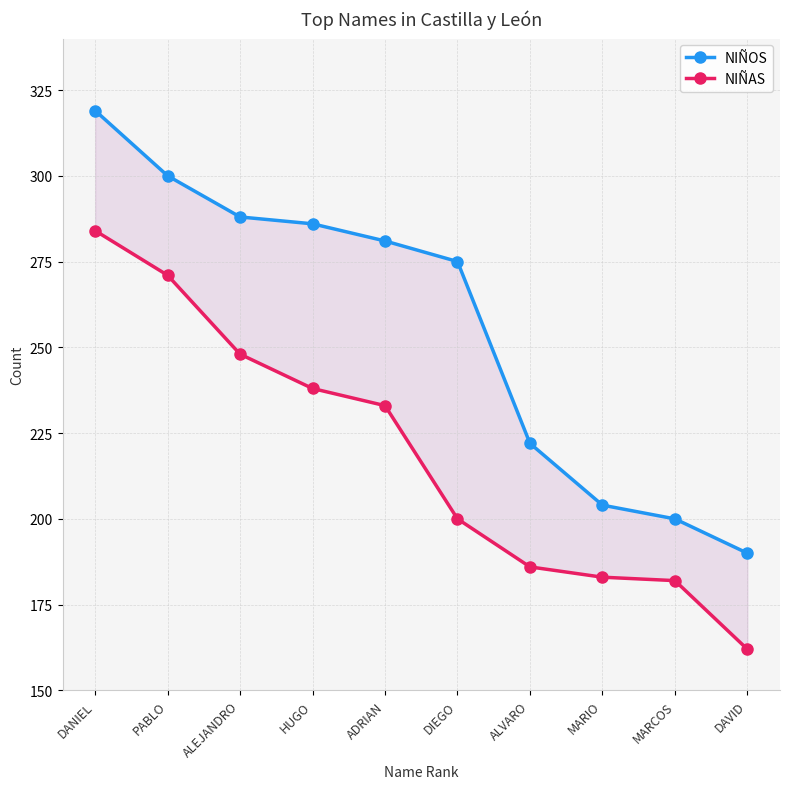

What is the difference between the maximum and minimum values in the NIÑAS series?

122